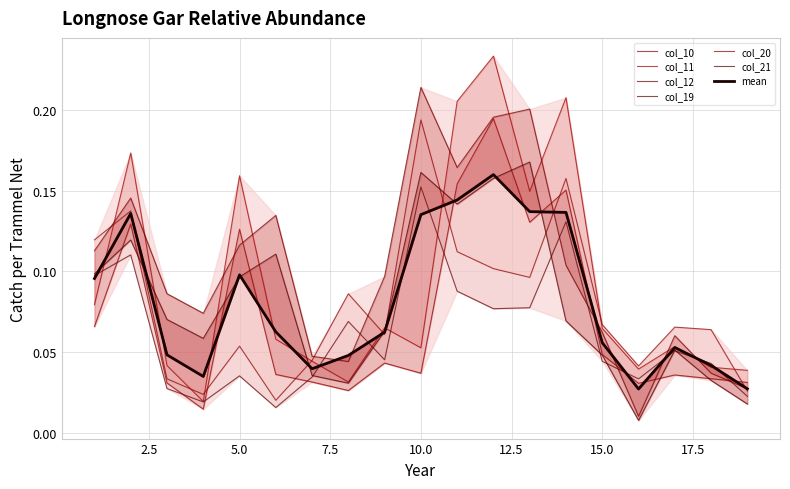

What is the spread (max minus min) of values at 9?

0.1